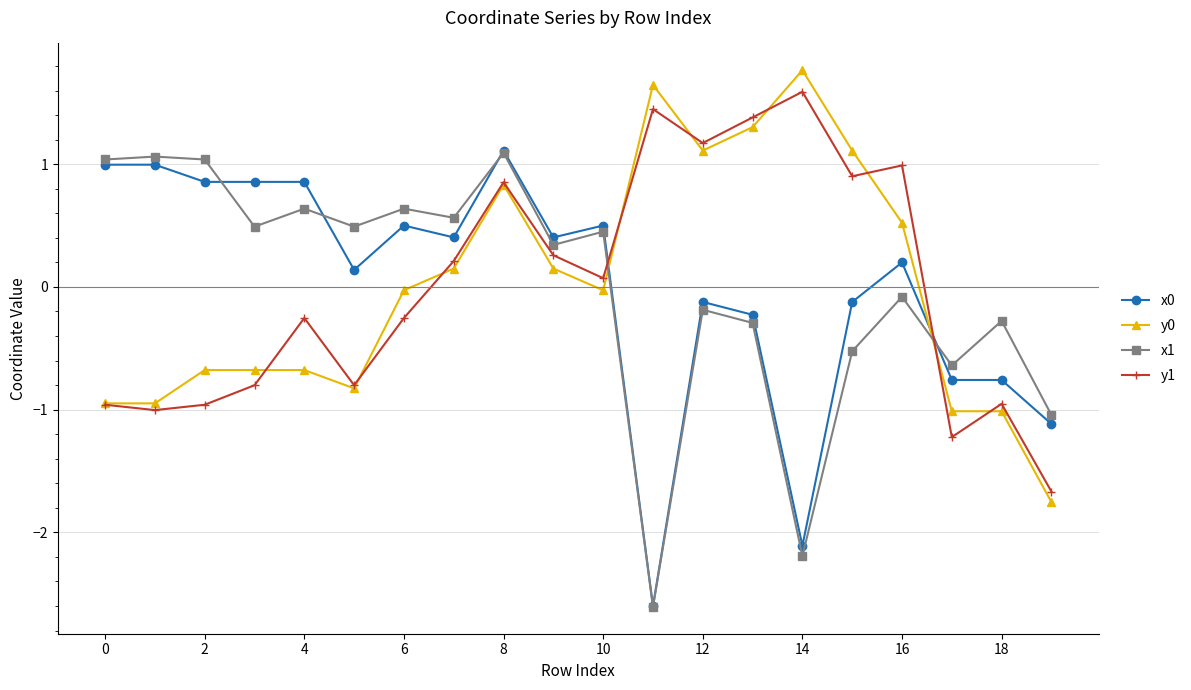

How many series are shown in this chart?

4